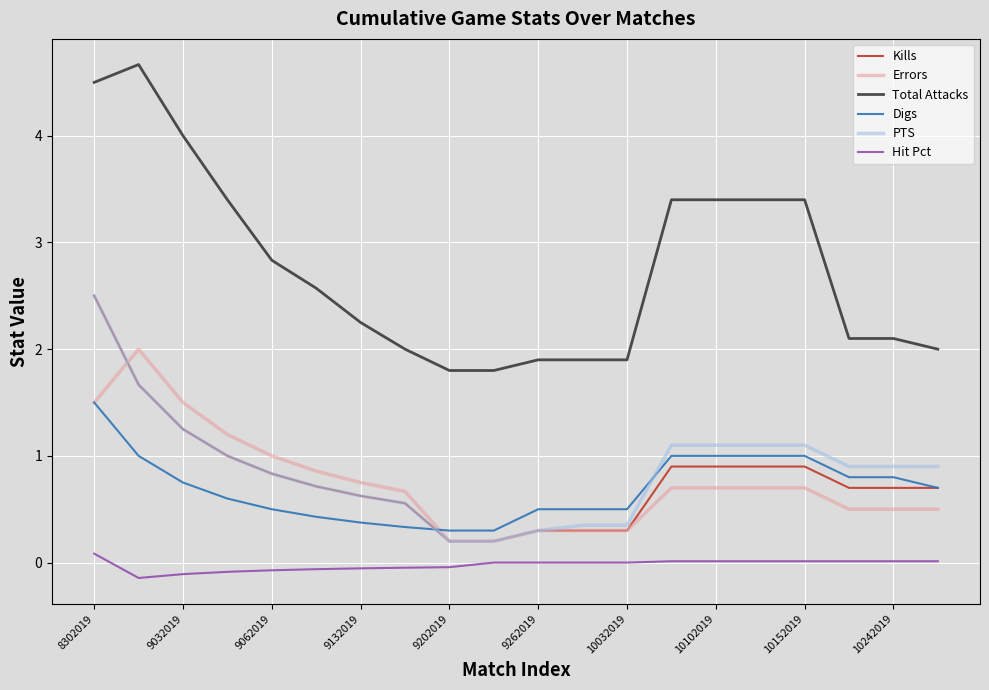

Which series has the widest spread of values?

Total Attacks